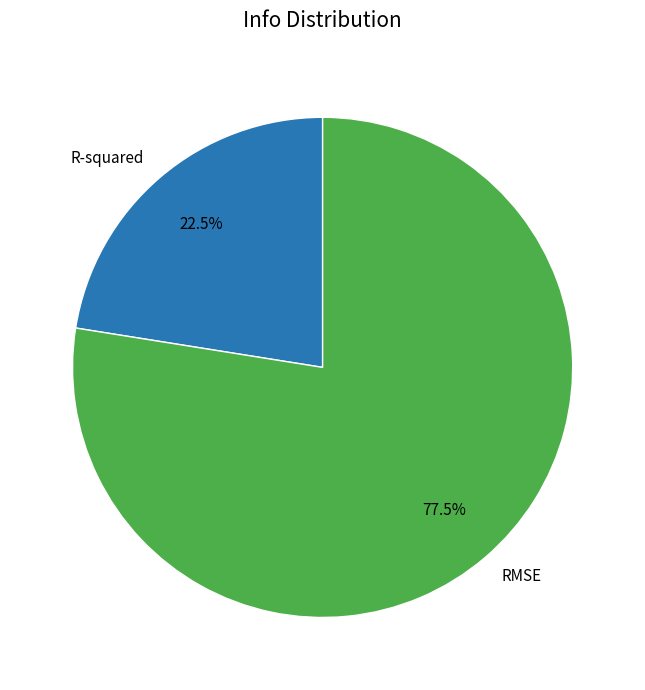

What is the total percentage of RMSE and R-squared?

100.0%